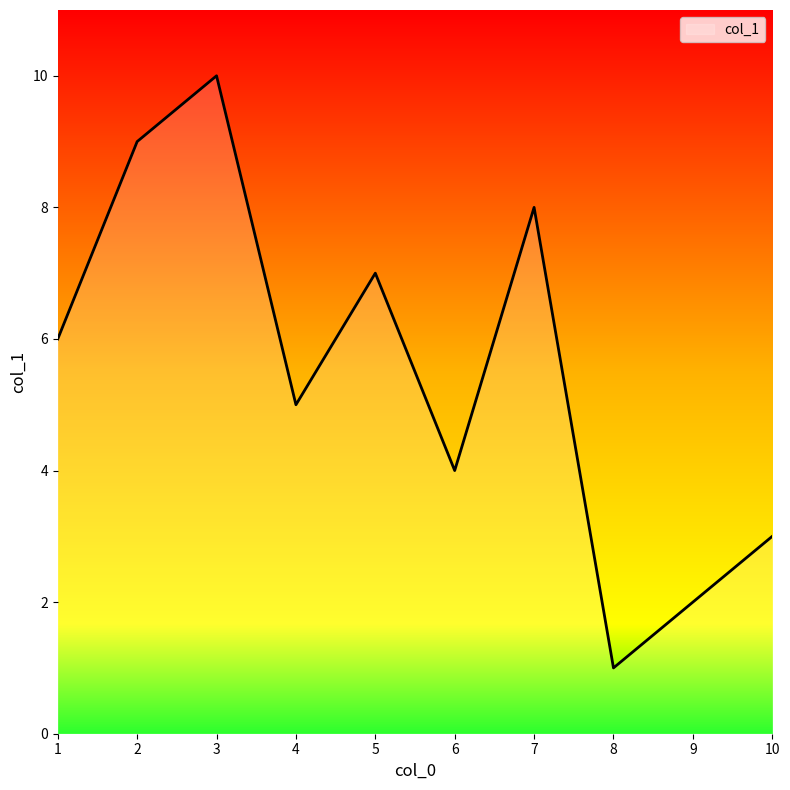

How many values are between 3 and 8?

6